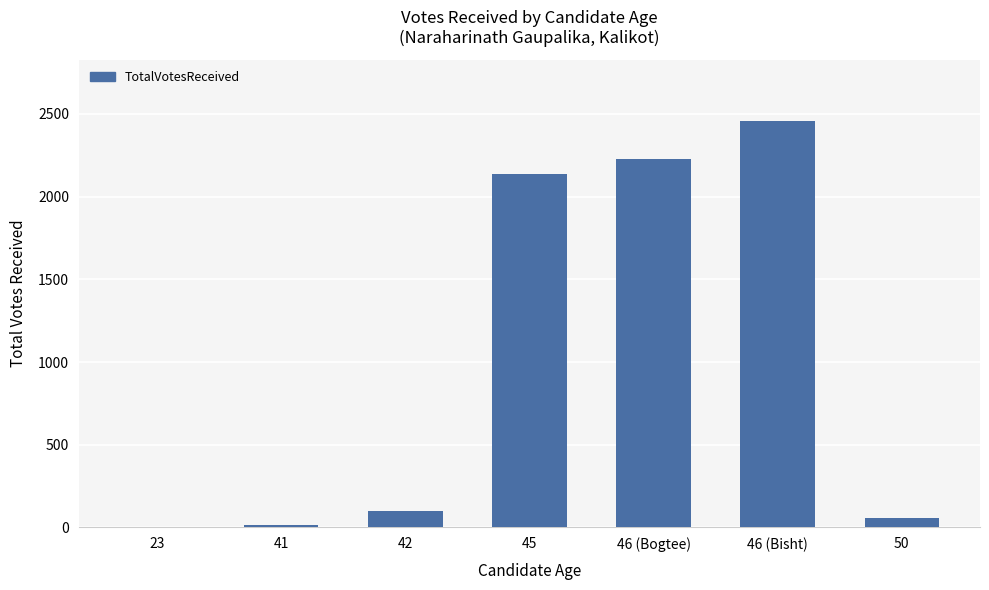

What is the approximate value at 42, to the nearest 10?

100